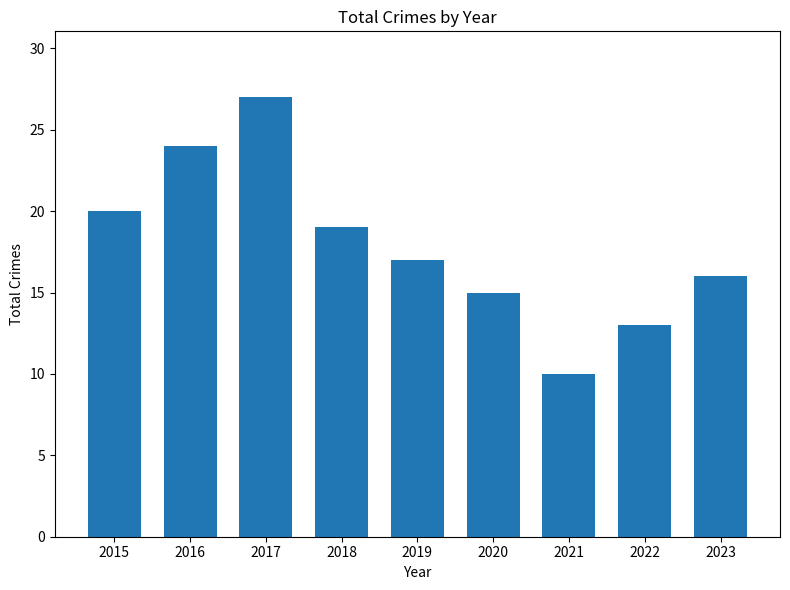

At which label does the data first exceed 17?

2015